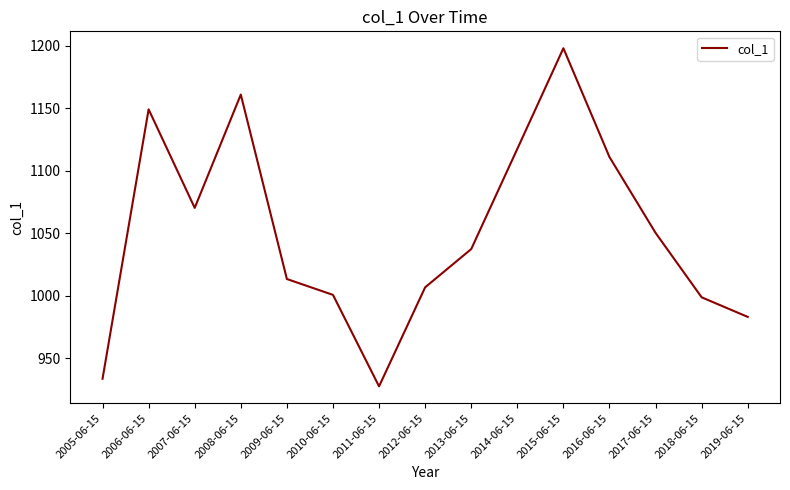

Which category has the lowest value across all series?

2011-06-15